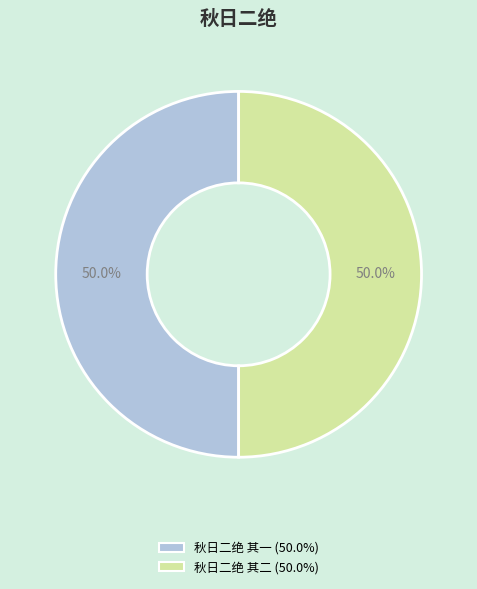

Do 秋日二绝 其二 and 秋日二绝 其一 together represent more than half of the pie?

Yes